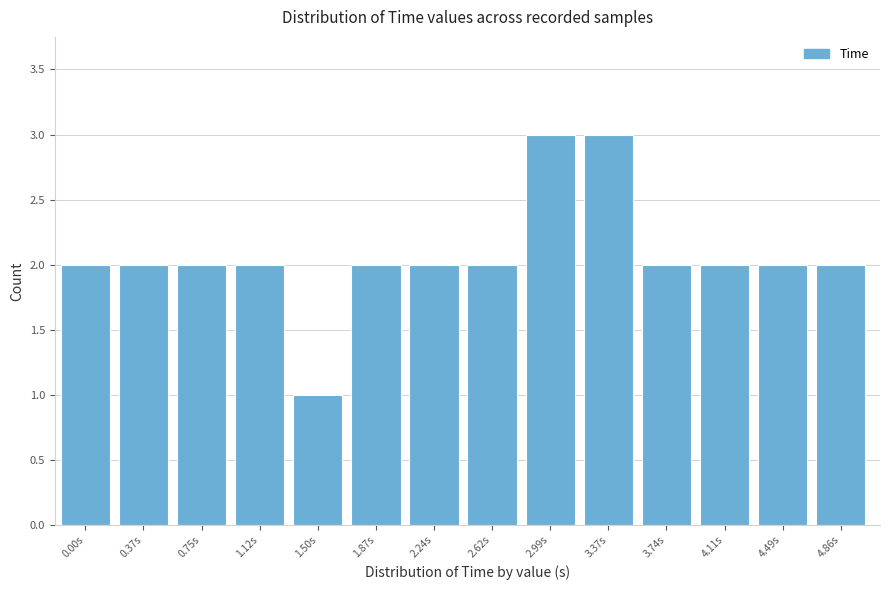

Reading right to left, list all the values displayed in this chart.

4.86s=2	4.49s=2	4.11s=2	3.74s=2	3.37s=3	2.99s=3	2.62s=2	2.24s=2	1.87s=2	1.50s=1	1.12s=2	0.75s=2	0.37s=2	0.00s=2